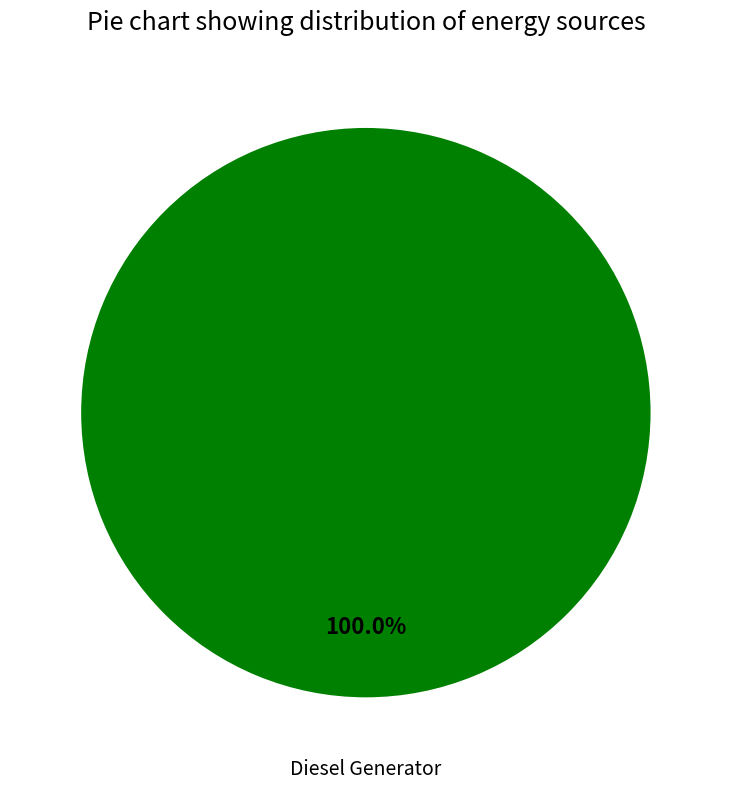

How many slices are in this pie chart?

1